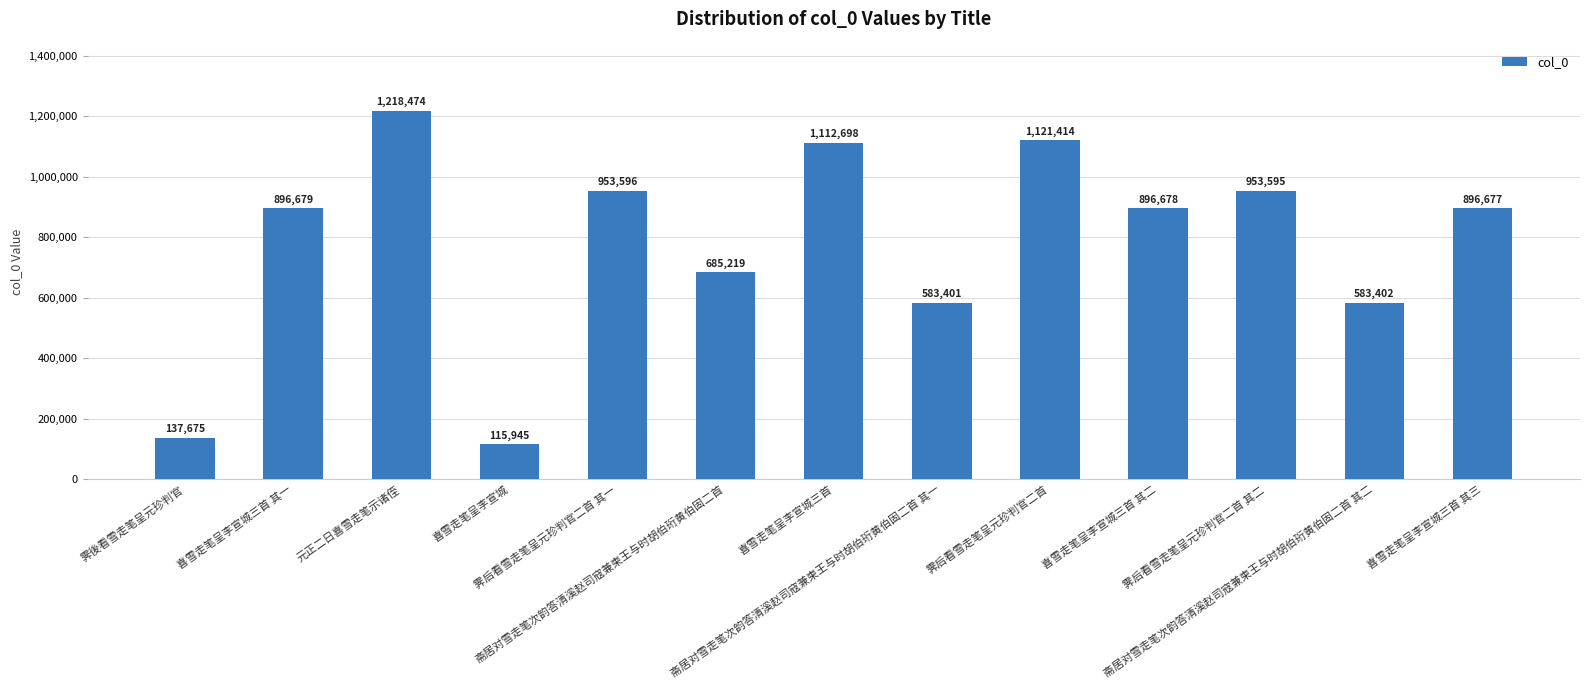

Reading left to right, extract all data points from this chart.

霁後看雪走笔呈元珍判官=137675	喜雪走笔呈李宣城三首 其一=896679	元正二日喜雪走笔示诸侄=1218474	喜雪走笔呈李宣城=115945	霁后看雪走笔呈元珍判官二首 其一=953596	斋居对雪走笔次韵答清溪赵司寇兼柬王与时胡伯珩黄伯固二首=685219	喜雪走笔呈李宣城三首=1112698	斋居对雪走笔次韵答清溪赵司寇兼柬王与时胡伯珩黄伯固二首 其一=583401	霁后看雪走笔呈元珍判官二首=1121414	喜雪走笔呈李宣城三首 其二=896678	霁后看雪走笔呈元珍判官二首 其二=953595	斋居对雪走笔次韵答清溪赵司寇兼柬王与时胡伯珩黄伯固二首 其二=583402	喜雪走笔呈李宣城三首 其三=896677